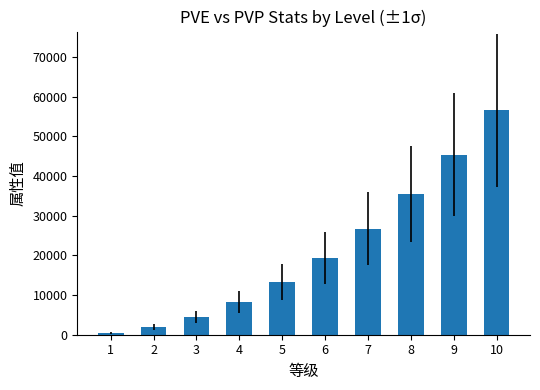

What is the difference between the values at 9 and 3?

40836